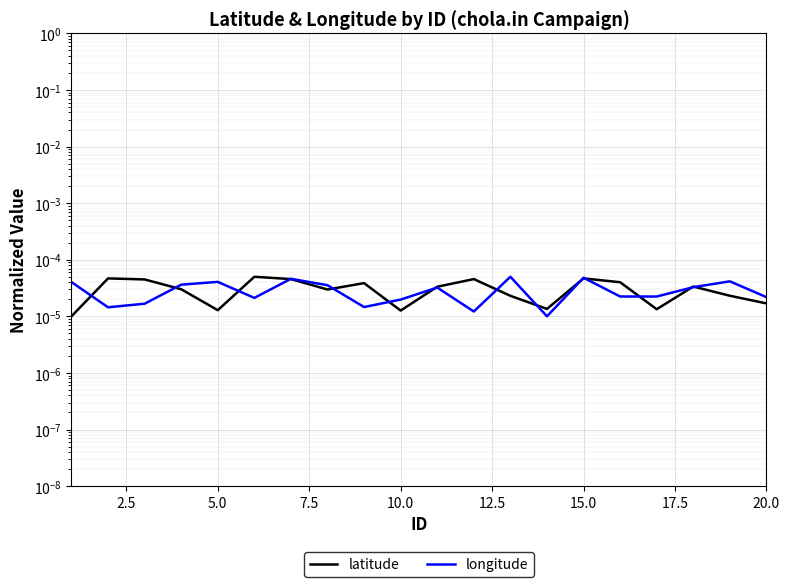

True or false: longitude has more than 0 interior local peaks.

True